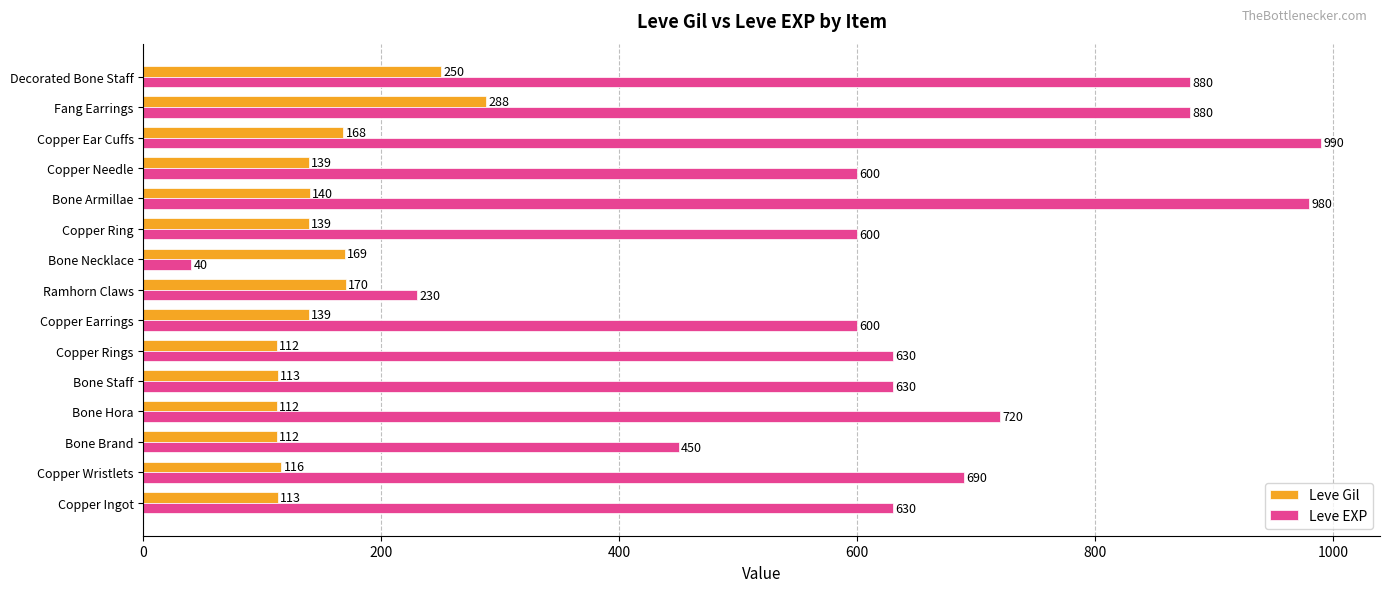

At how many categories does at least one series exceed 95?

15